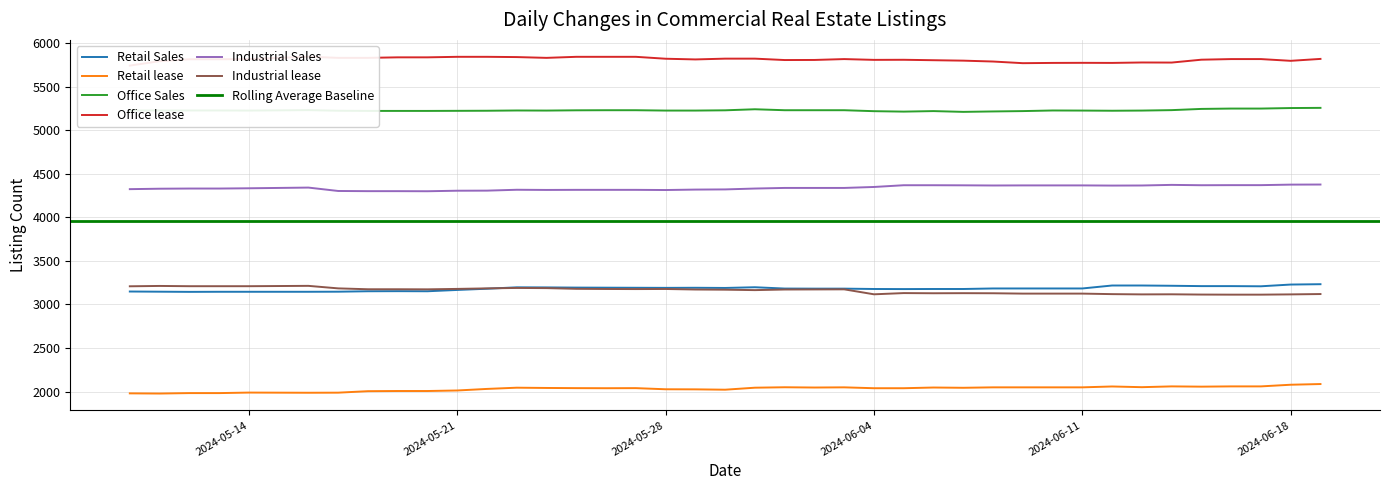

At how many categories does at least one series exceed 3656?

40